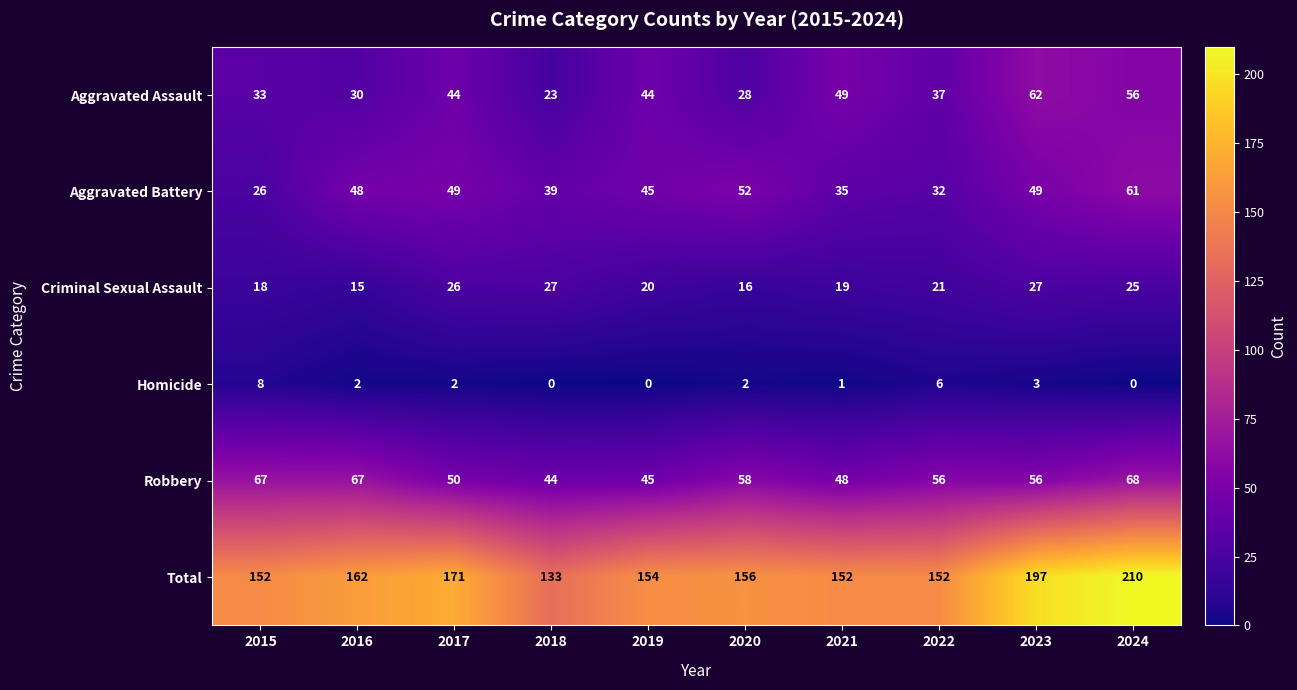

At 2015, list the series in order from largest to smallest.

Total, Robbery, Aggravated Assault, Aggravated Battery, Criminal Sexual Assault, Homicide